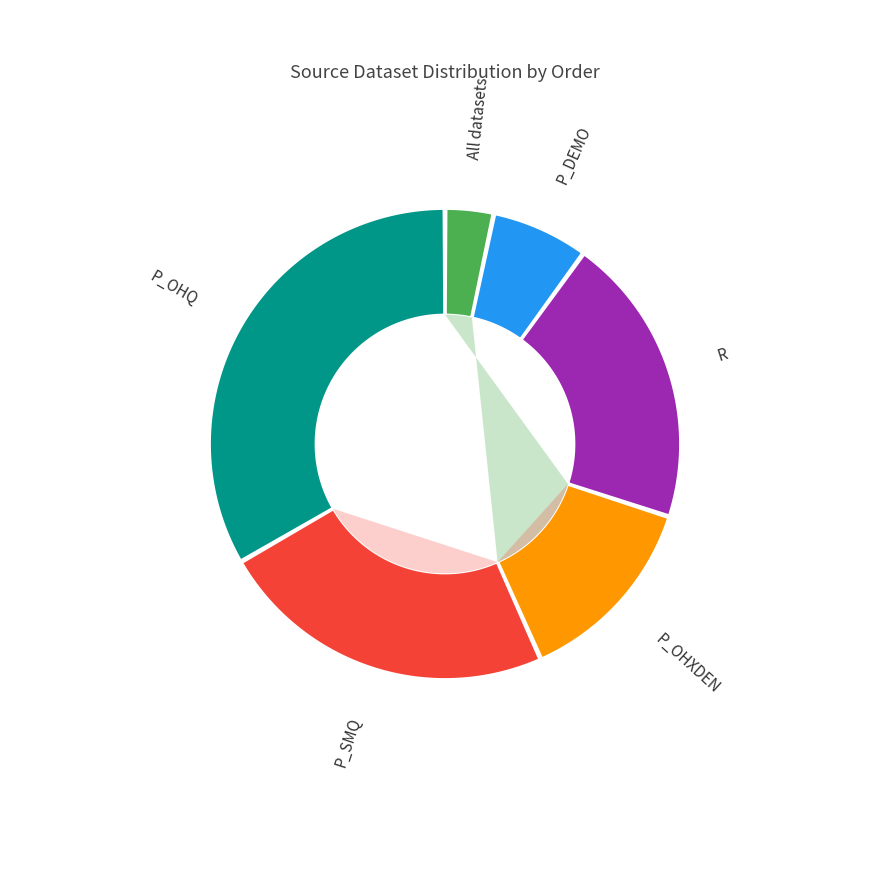

Is P_DEMO the majority of the pie?

No